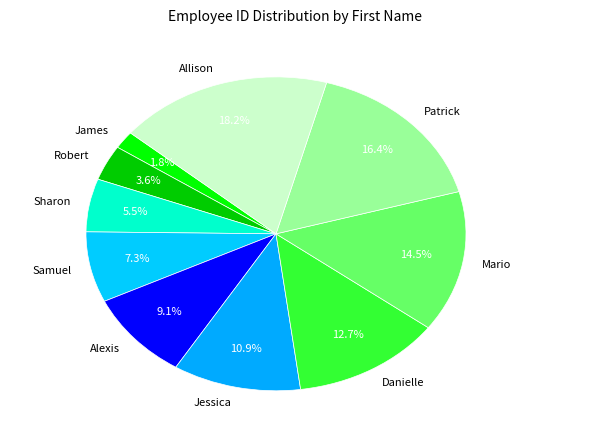

How many segments does this pie chart have?

10